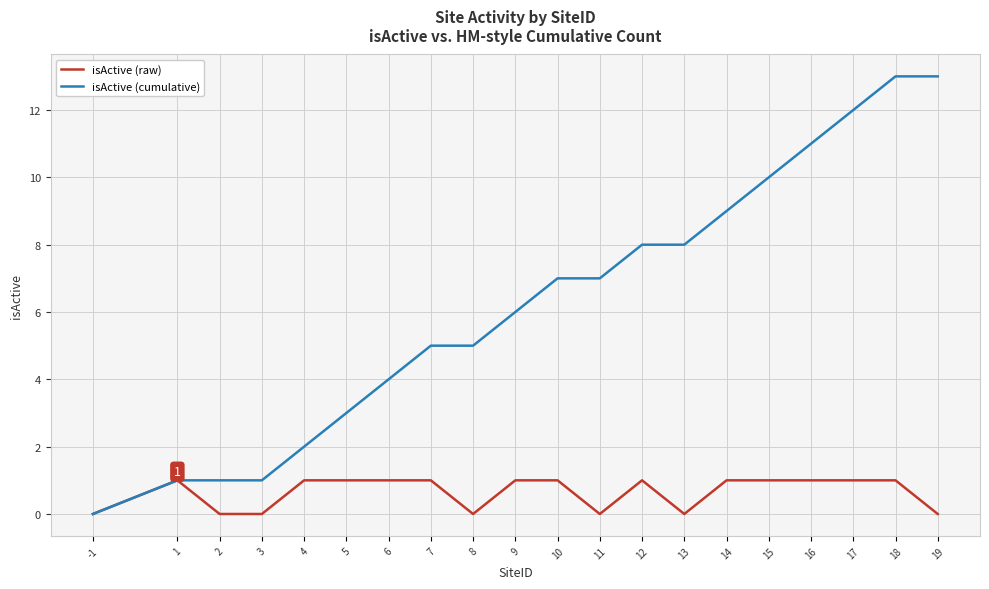

What is the total value across all series at 3?

1